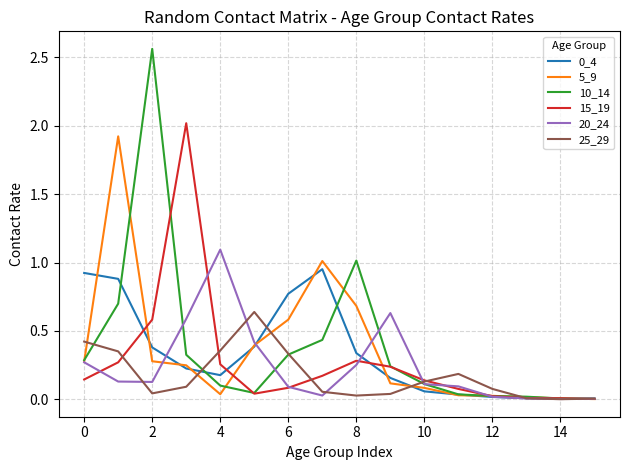

Which series has the largest total across all categories?

10_14